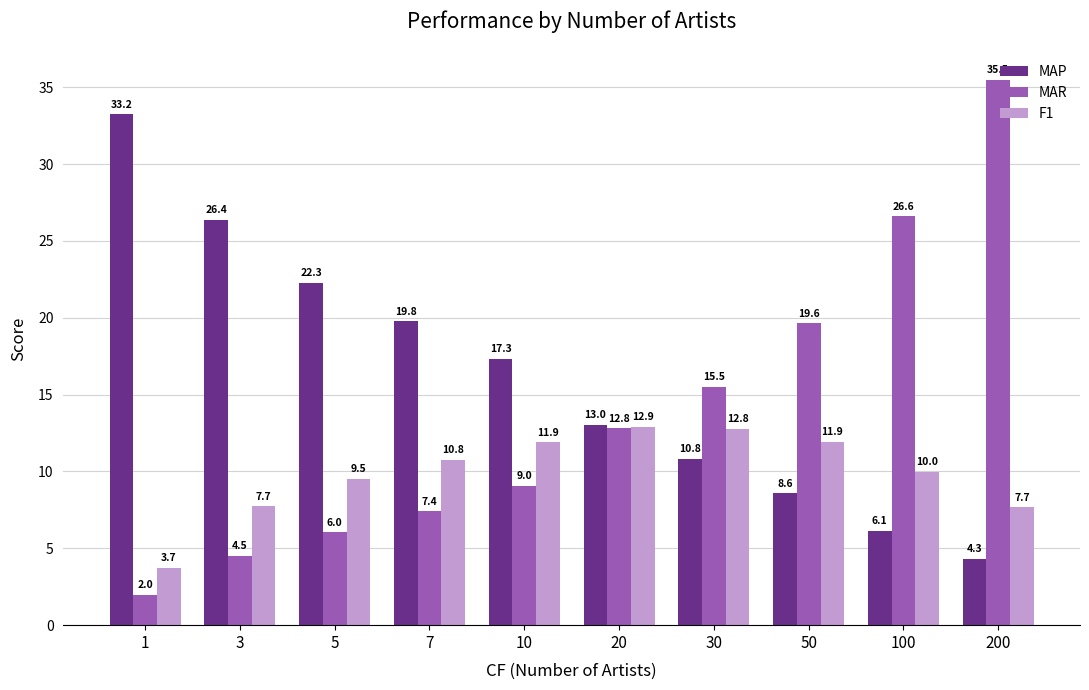

What is the minimum value for MAR?

2.0